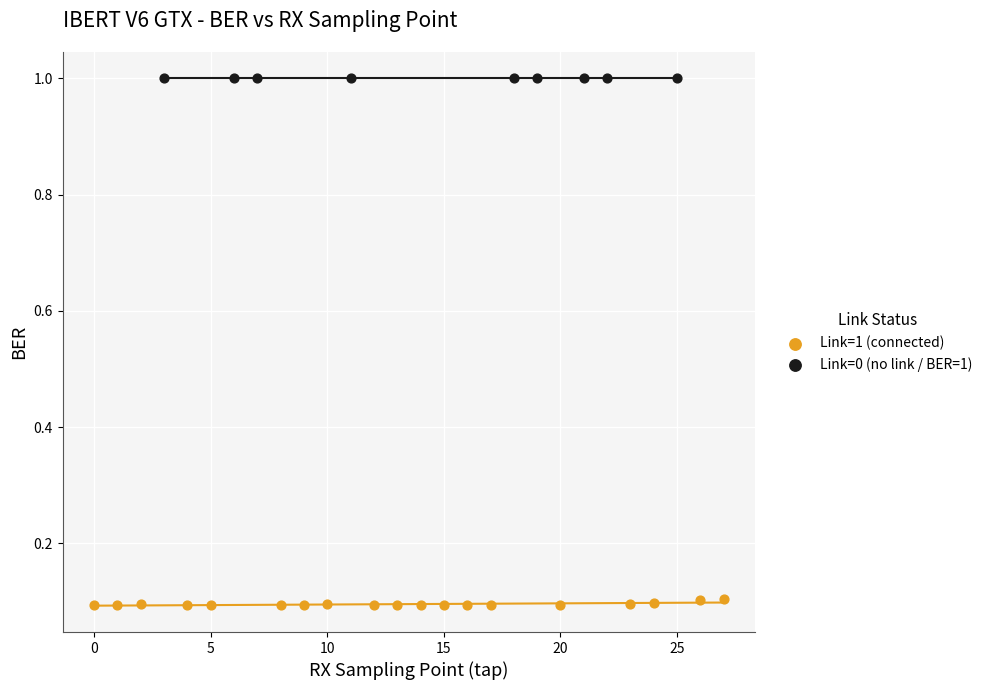

Which series reaches the minimum Y coordinate?

Link=1 (connected)